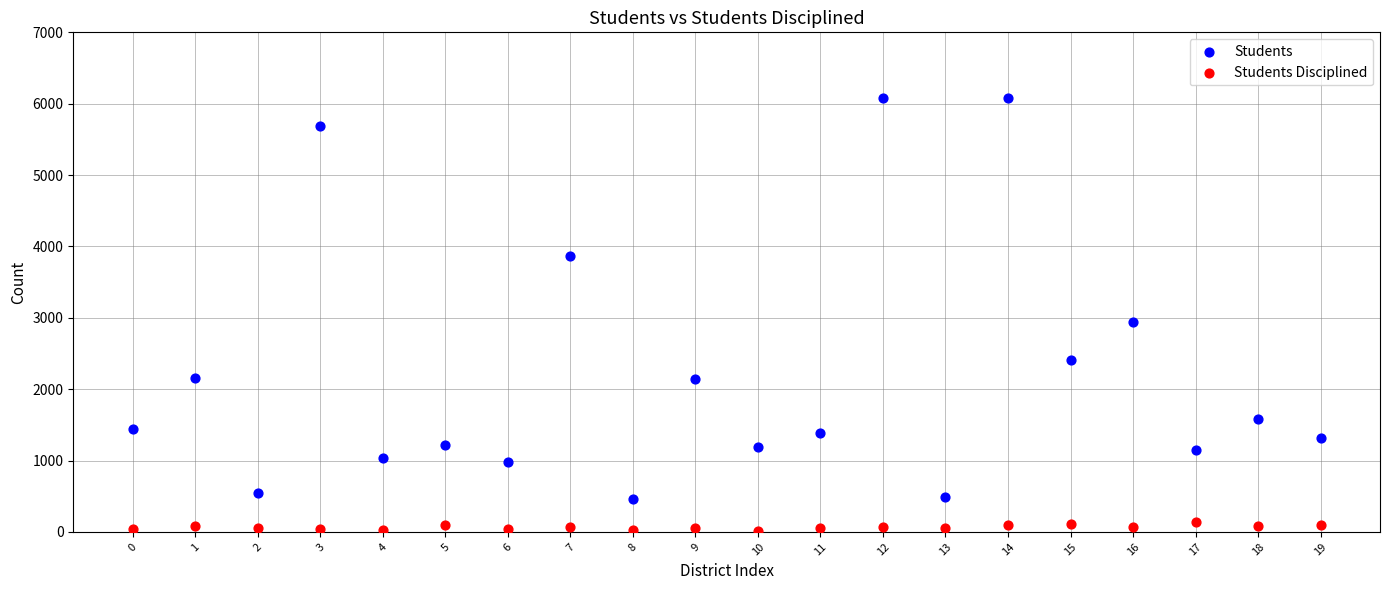

Which series contains the highest Y value?

Students